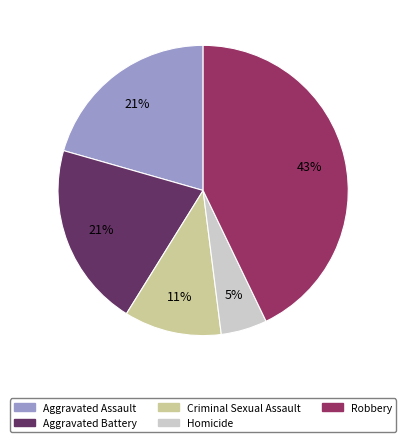

How many slices are in this pie chart?

5